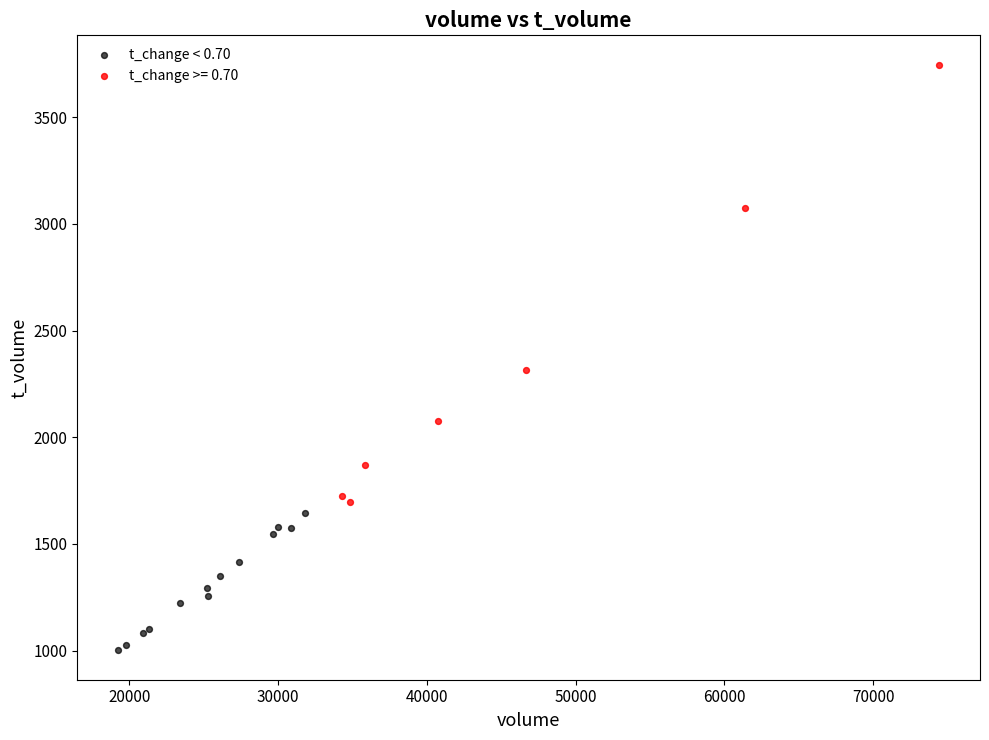

Which series has the largest Y range (max minus min)?

t_change >= 0.70